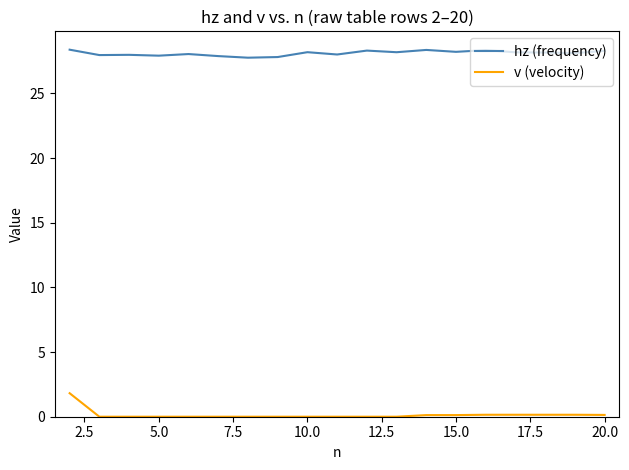

What is the difference between the maximum and minimum values in the hz (frequency) series?

0.6